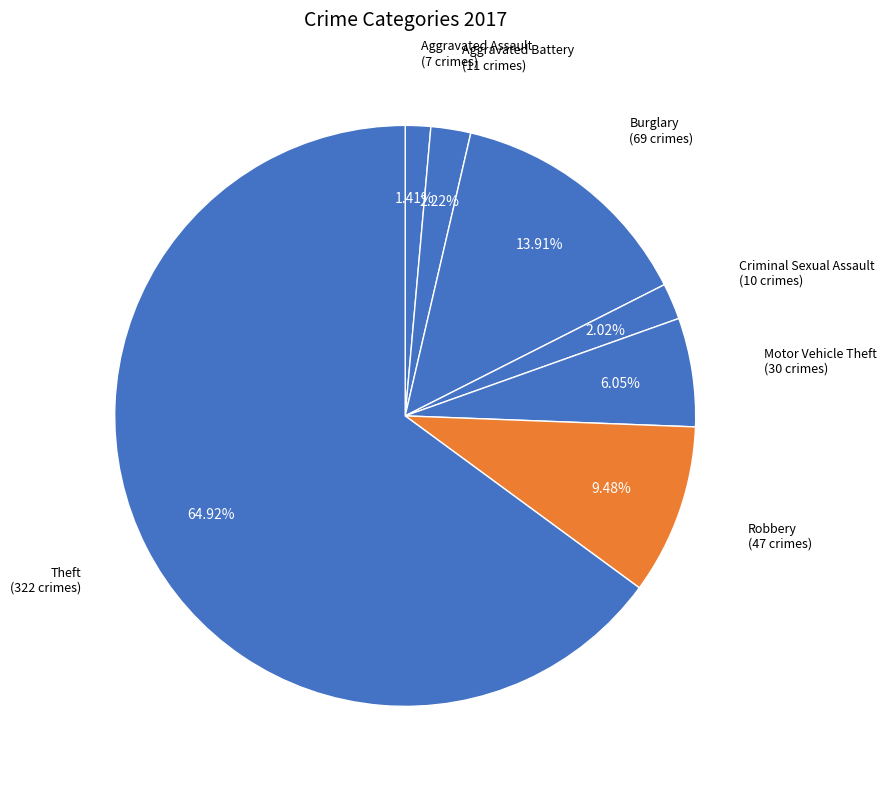

How many segments does this pie chart have?

7